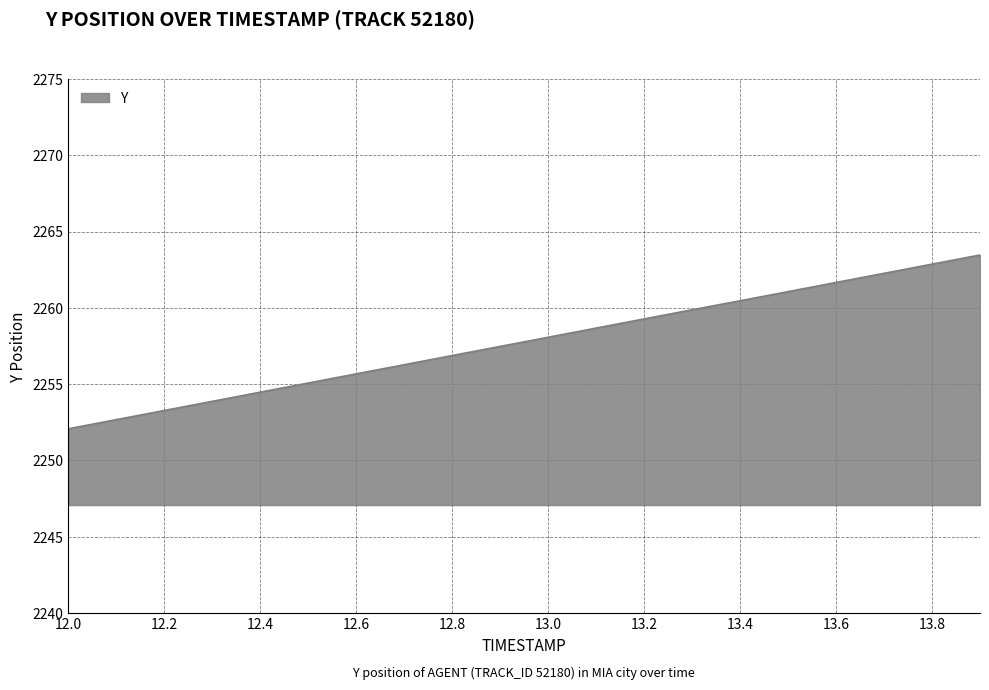

What is the difference between the maximum and minimum values?

11.4